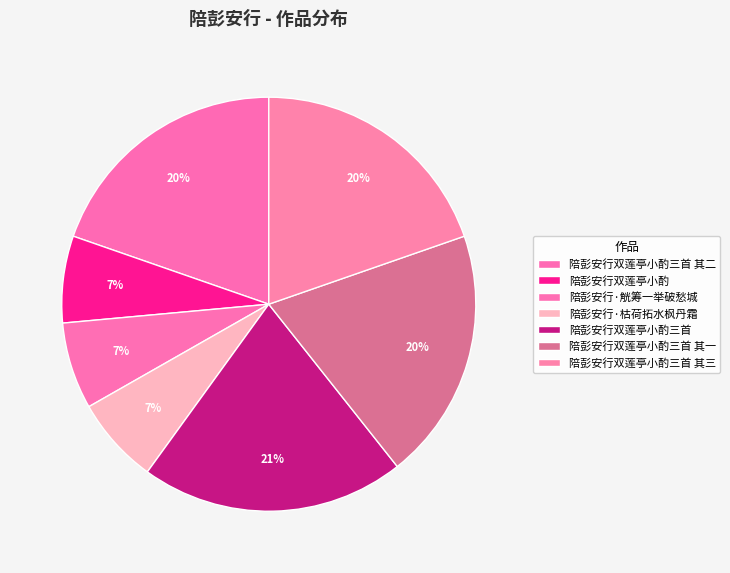

How many segments does this pie chart have?

7